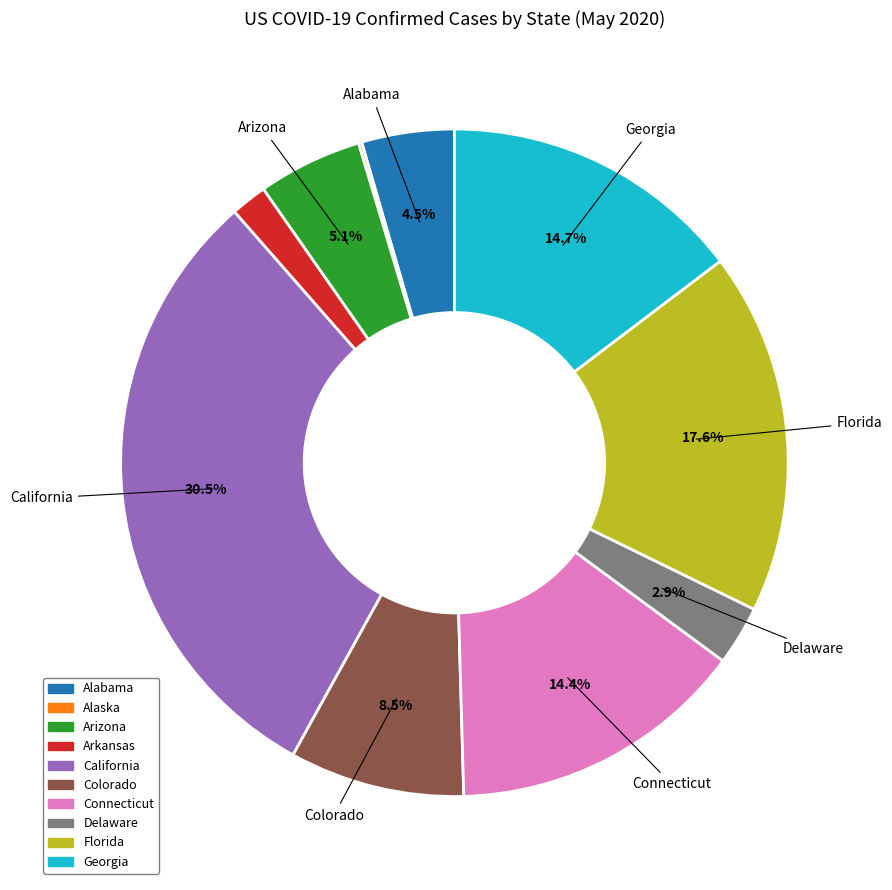

What is the total percentage of Alabama and Colorado?

13.0%